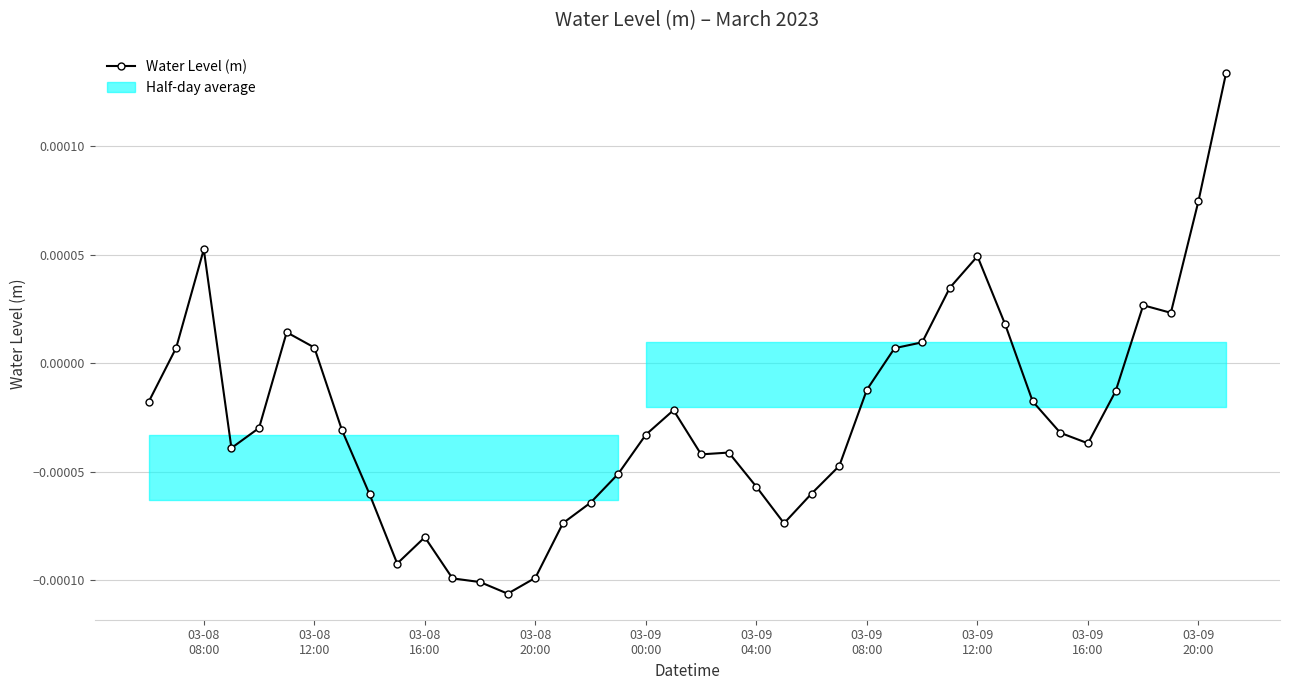

True or false: there are more than 2 points higher than both neighbors.

True